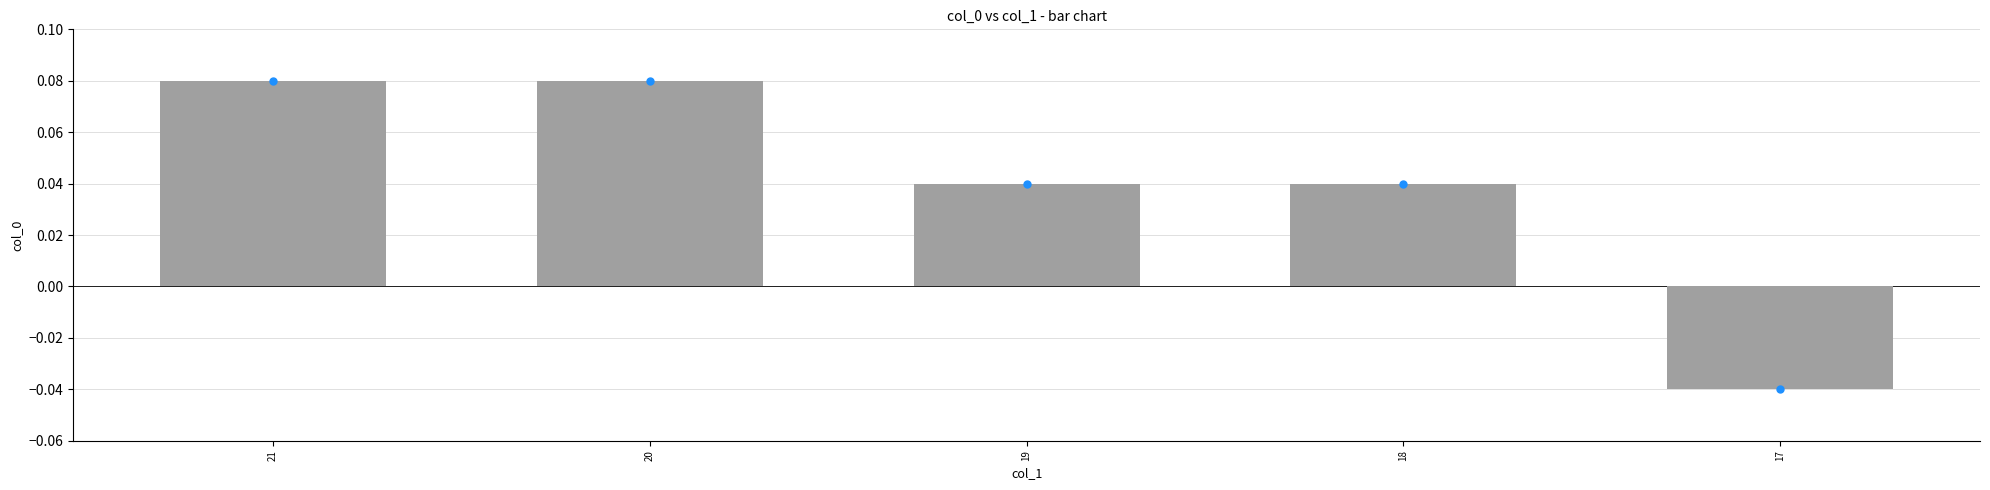

The chart shows a value of -0.1 at 17. True or false?

False